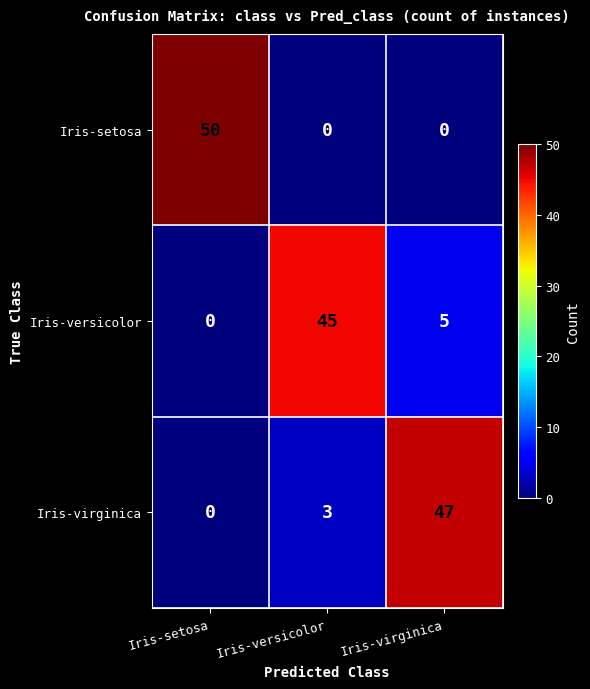

What is the difference between the maximum and minimum values in the Iris-versicolor series?

45